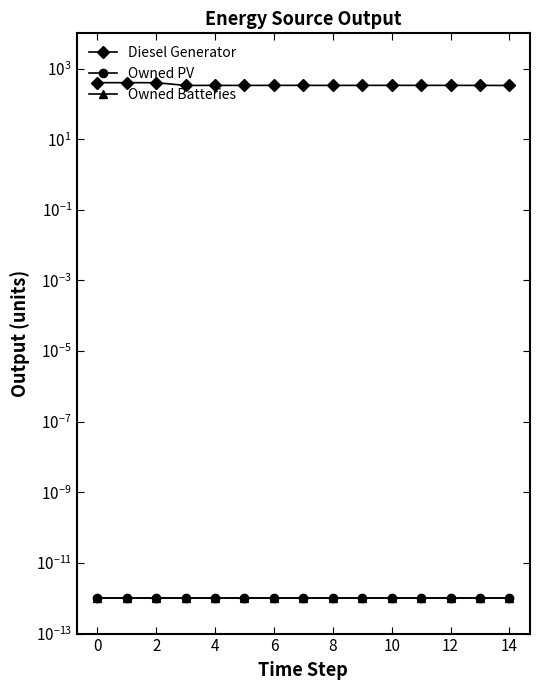

What is the total value across all series at 12?

336.0